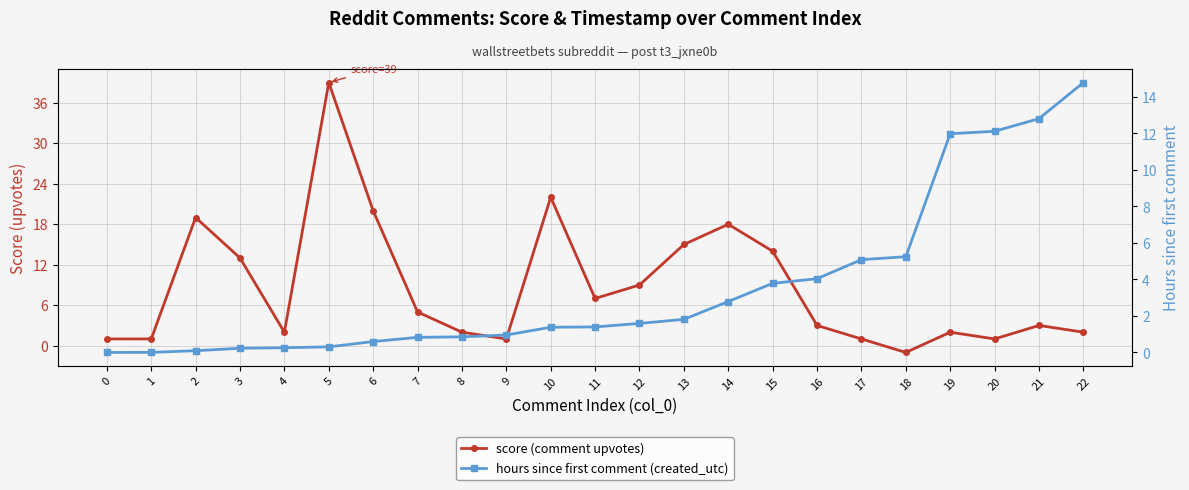

Where is hours since first comment (created_utc) nearest to the value 7?

18